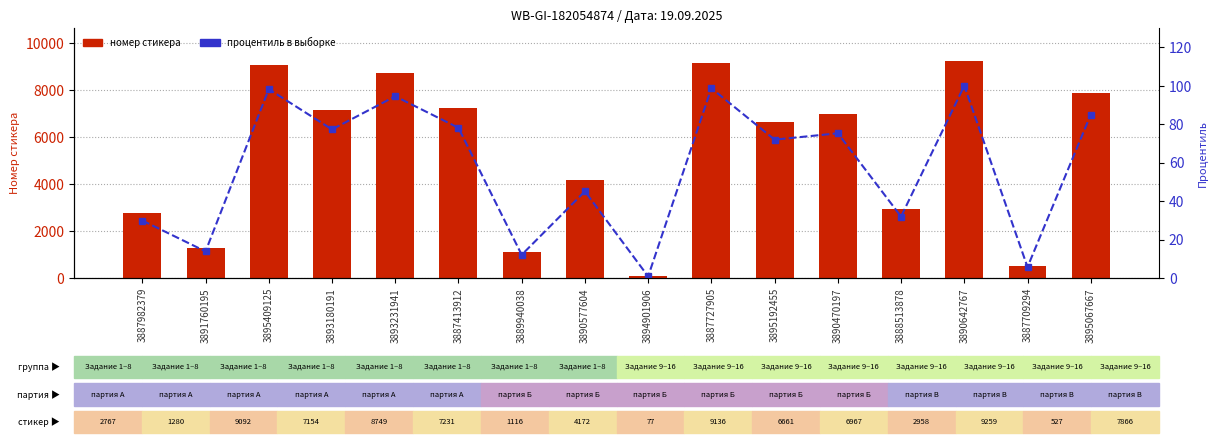

How many groups of bars are there?

16